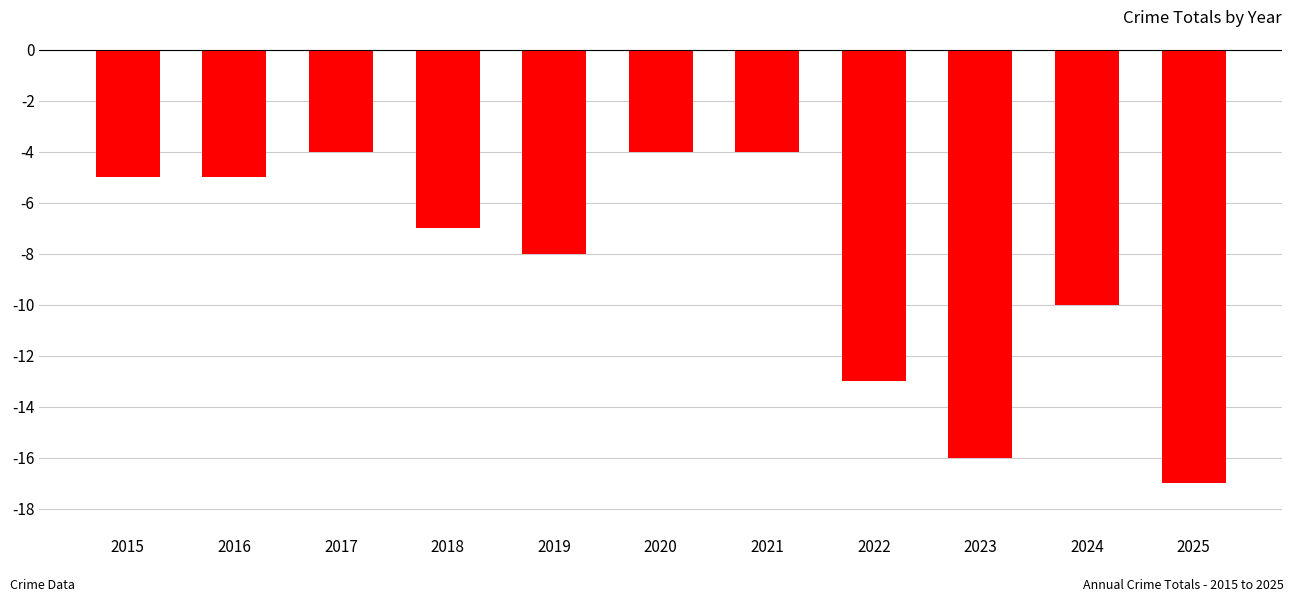

At which category does the chart reach its minimum across all series?

2025